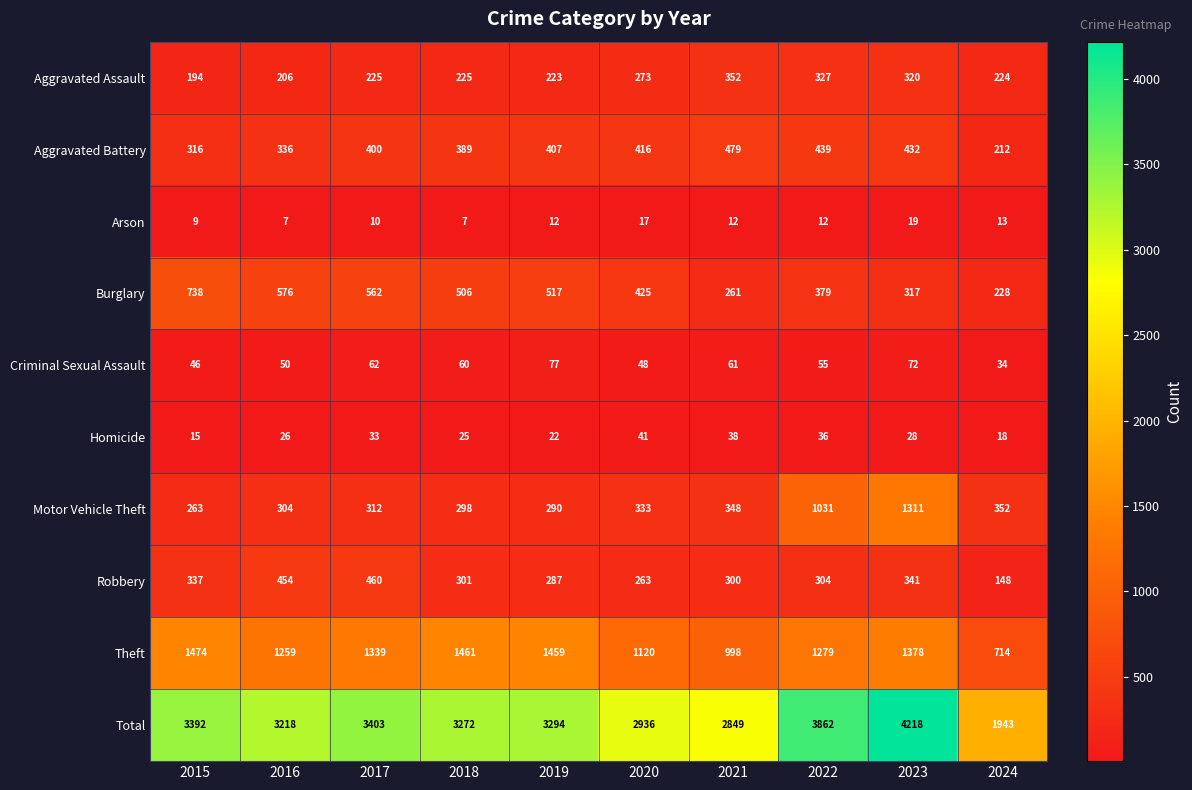

What is the maximum value for Robbery?

460